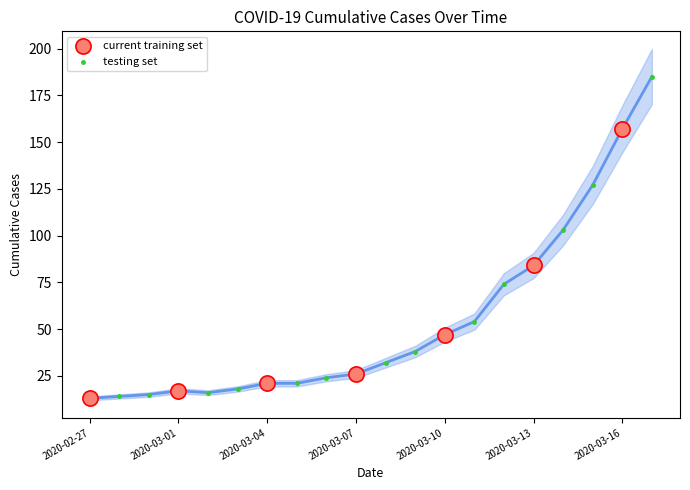

Which series has the widest spread of Y values?

testing set